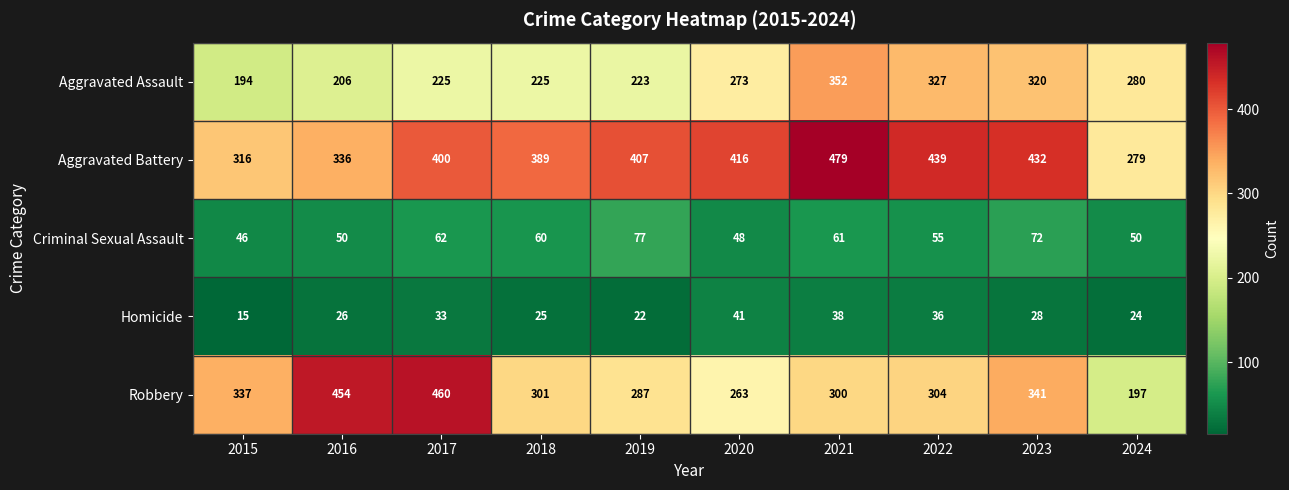

What is the maximum value shown in the chart?

479